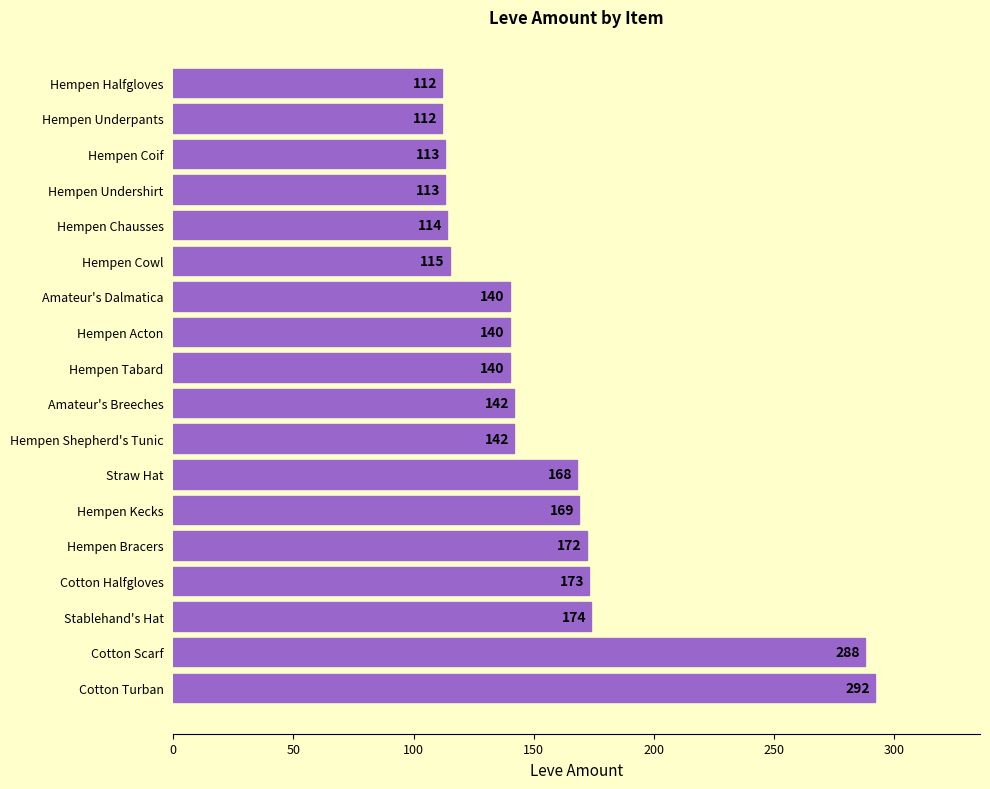

What is the maximum value shown in the chart?

292